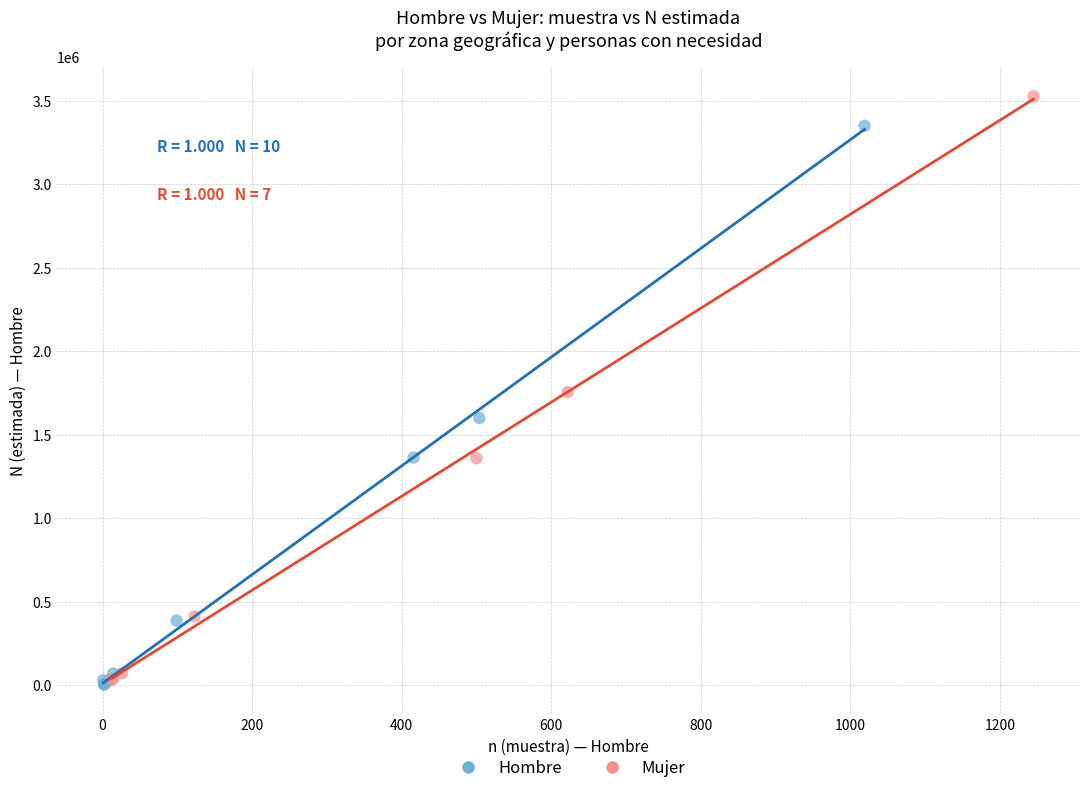

What are all the series names shown in the legend?

Hombre, Mujer